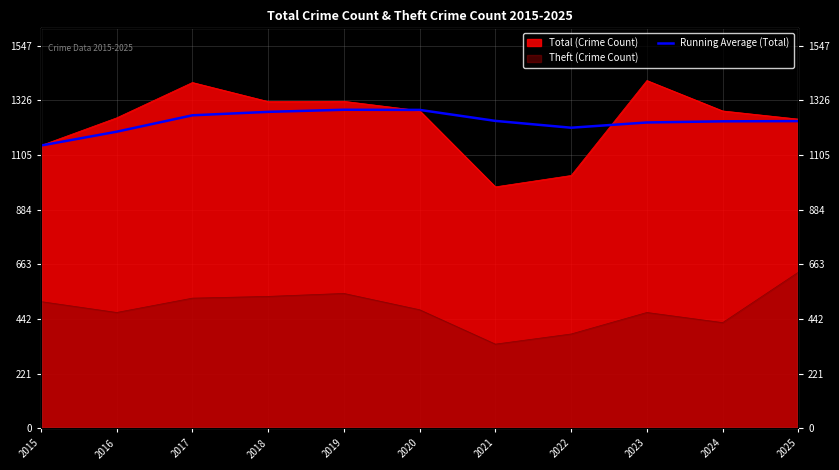

True or false: the data shows 1144.0 at 2015.

True